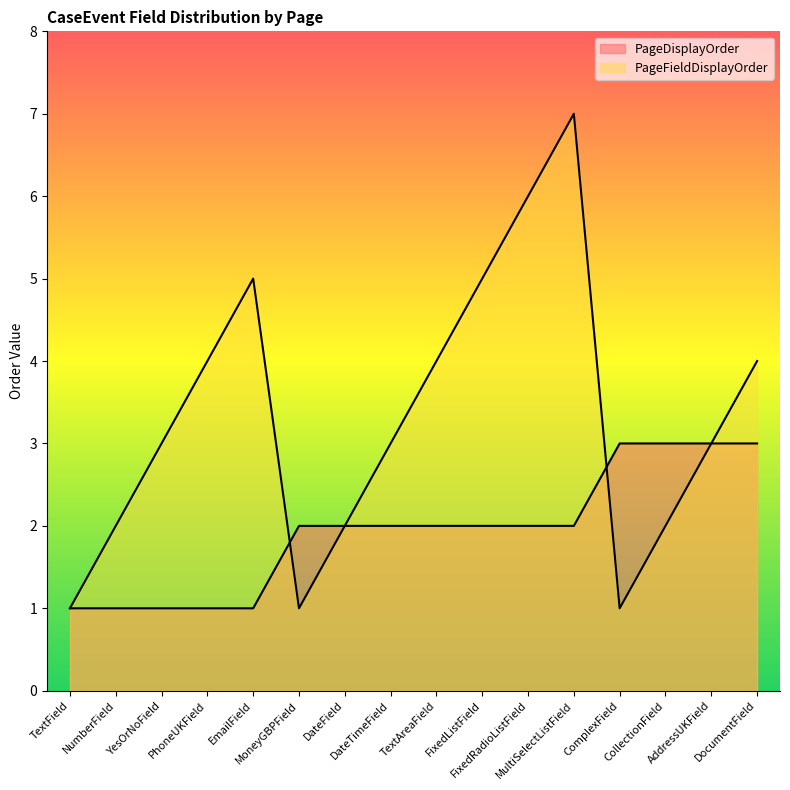

What is the average value of the PageFieldDisplayOrder series?

3